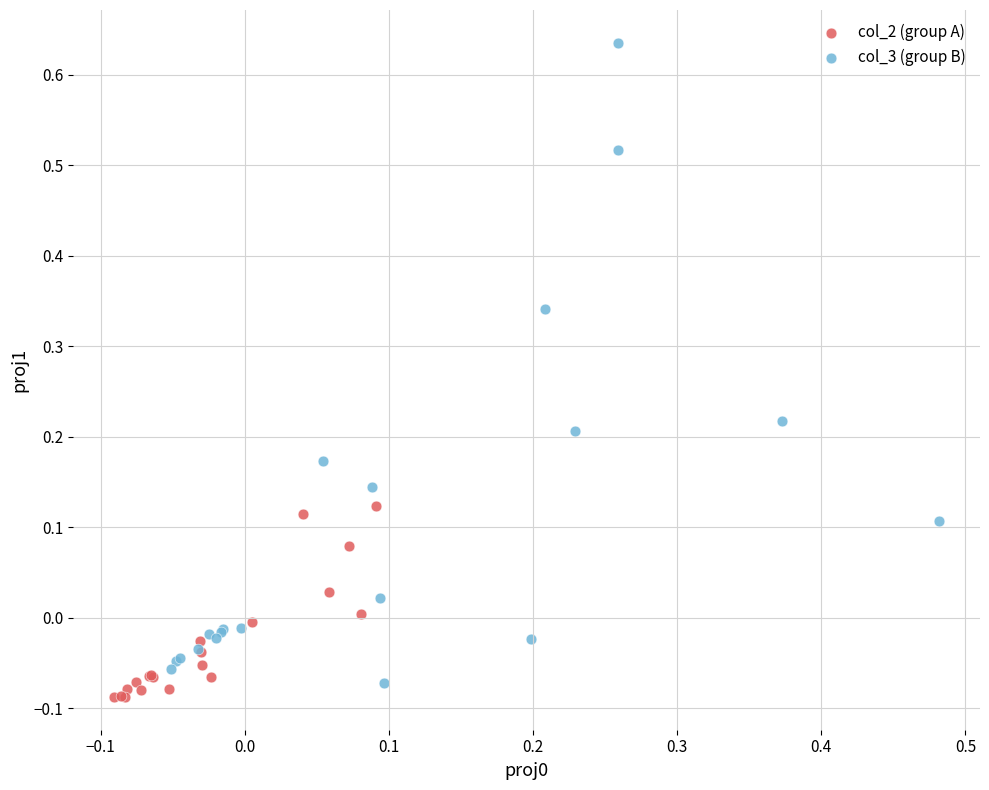

Which series reaches the maximum Y coordinate?

col_3 (group B)